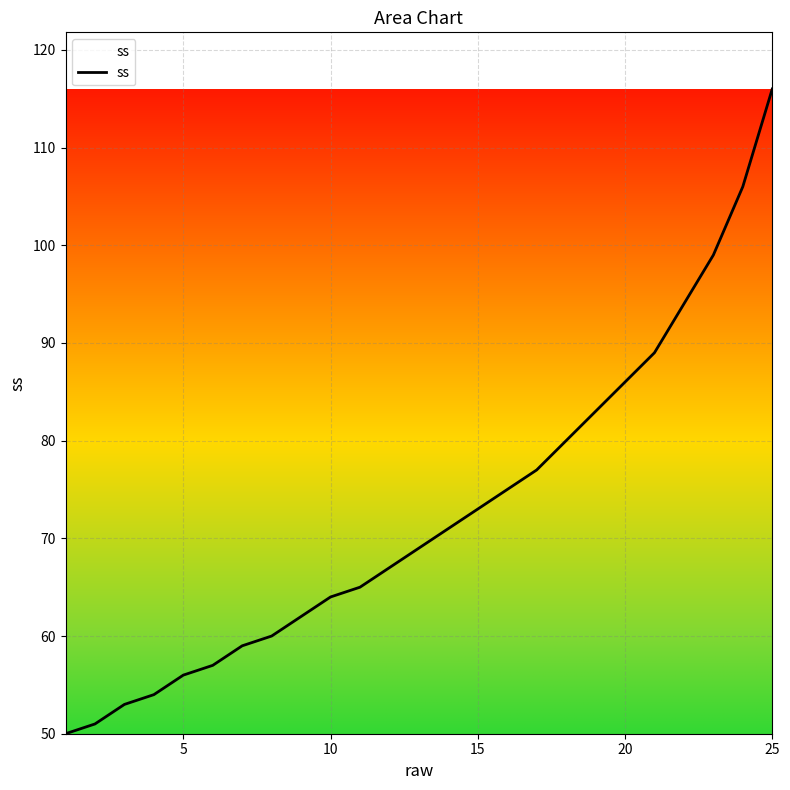

What is the difference between the maximum and minimum values?

66